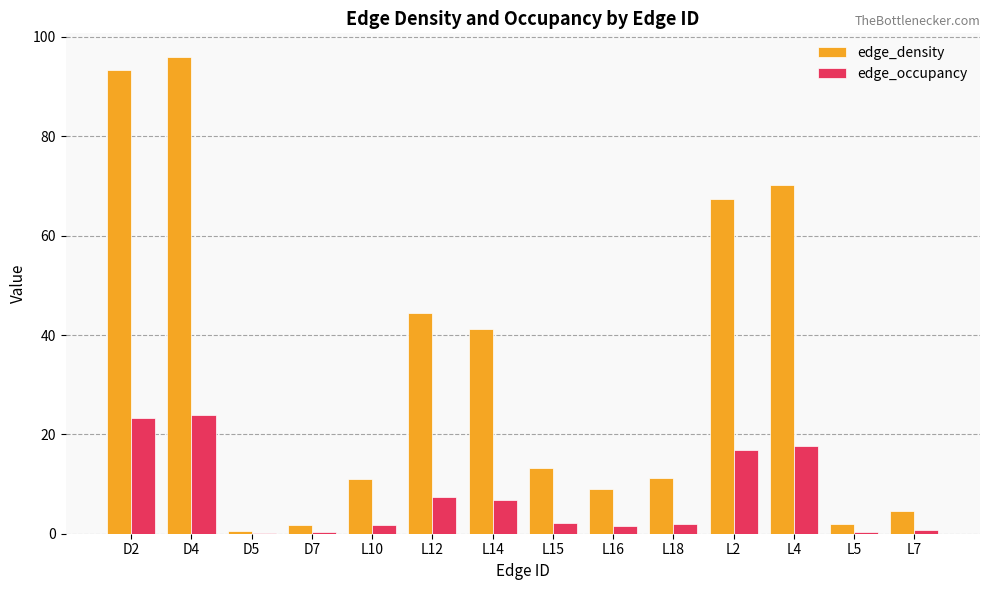

Is the value of edge_occupancy at L4 greater than the value of edge_density at D4?

No